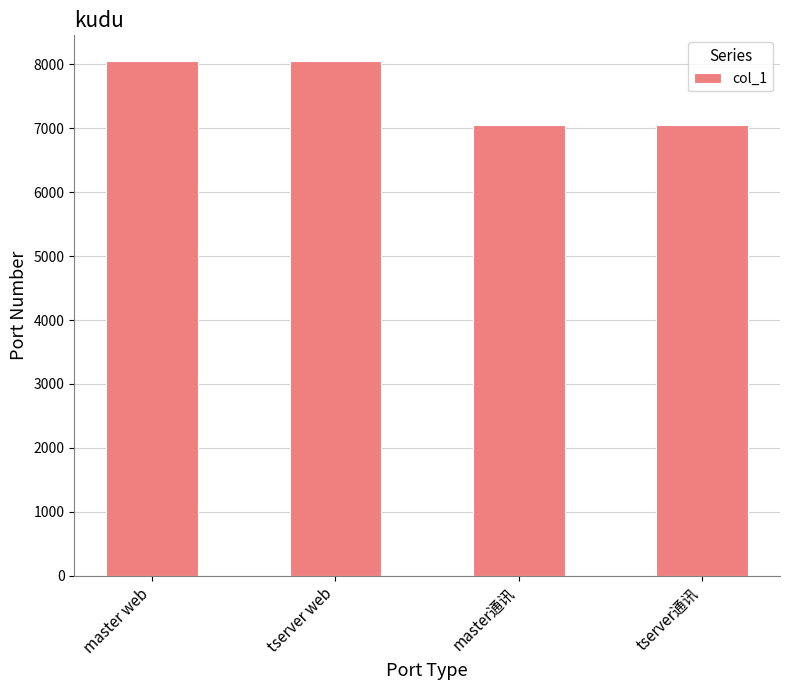

What is the value of the 1st bar from the left?

8051